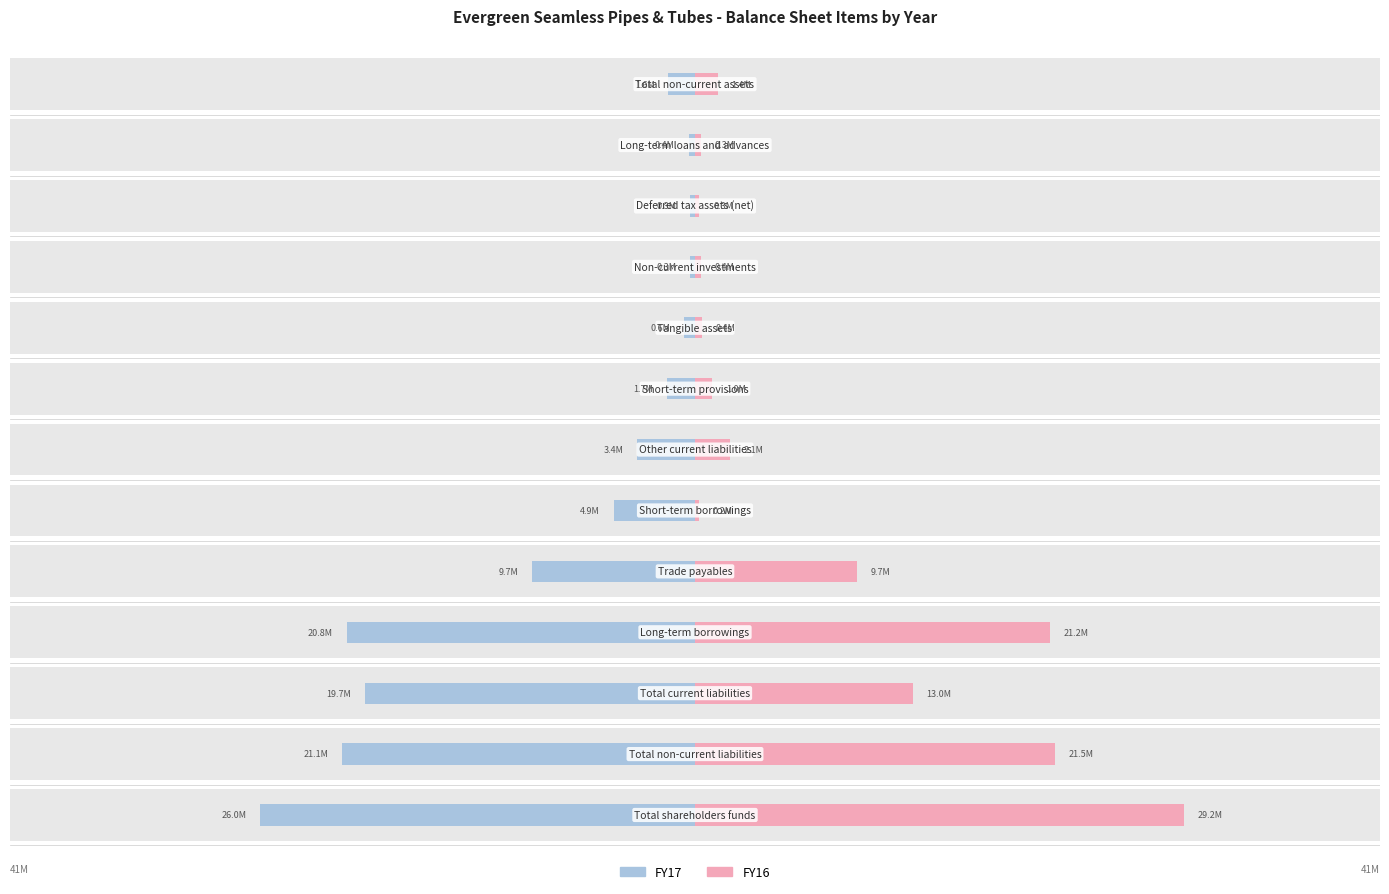

List the series in order of their peak value, highest first.

FY16, FY17